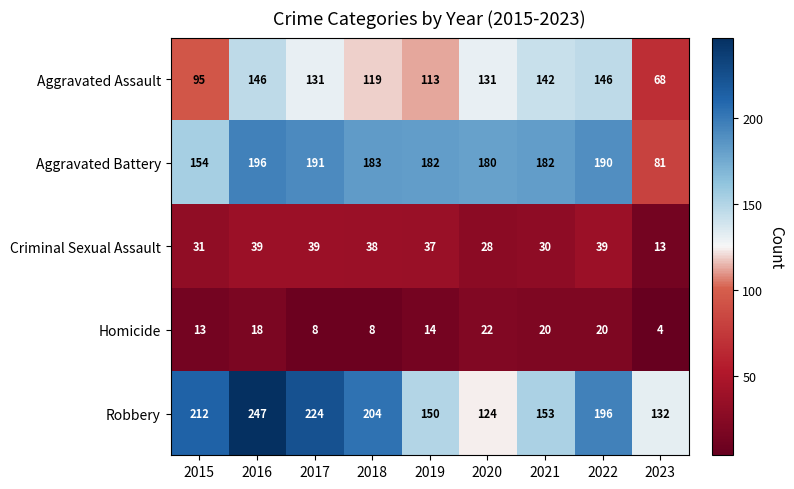

At which label does Criminal Sexual Assault first exceed 37?

2016